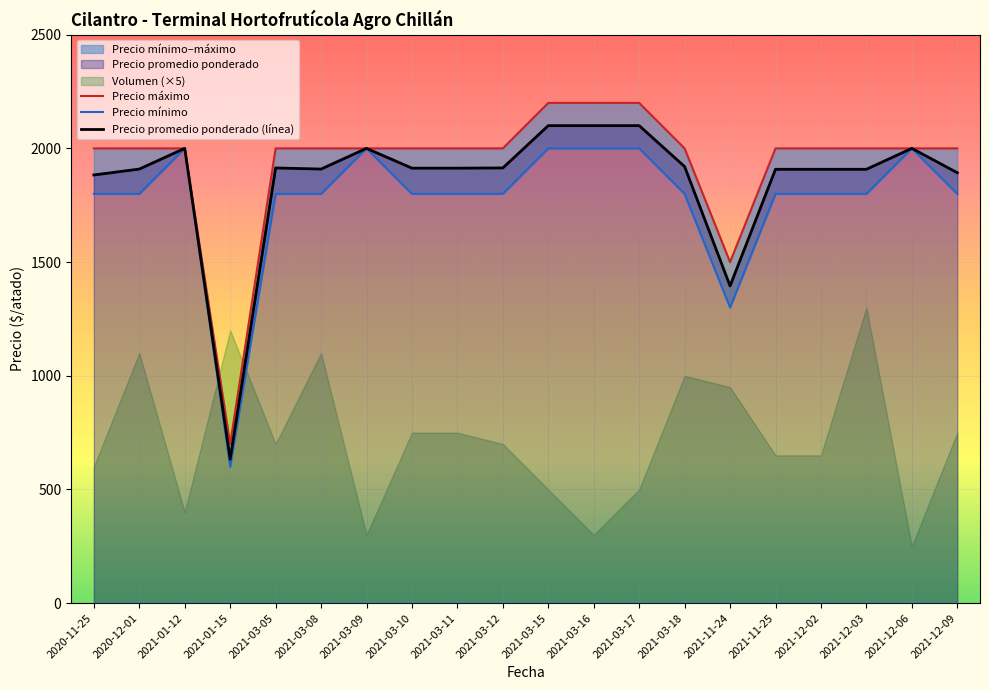

At which label does Precio minimo reach its peak?

2021-01-12